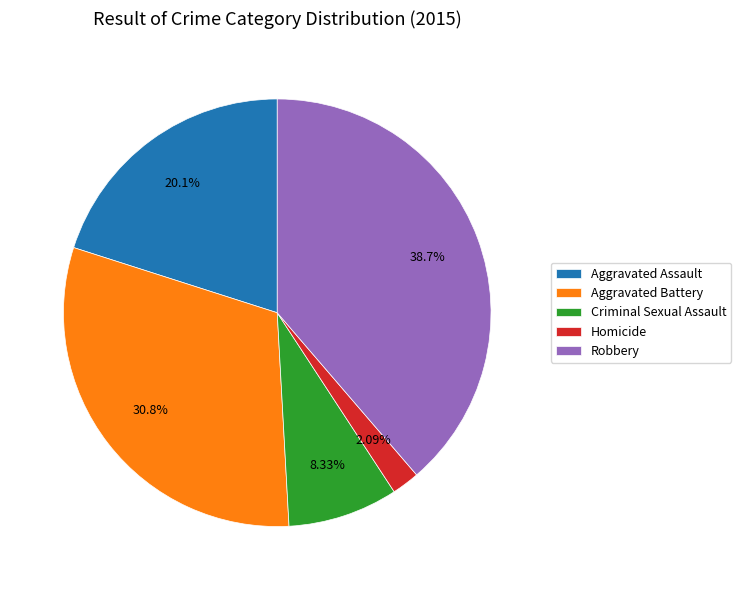

True or false: Homicide accounts for 2% of the total.

True